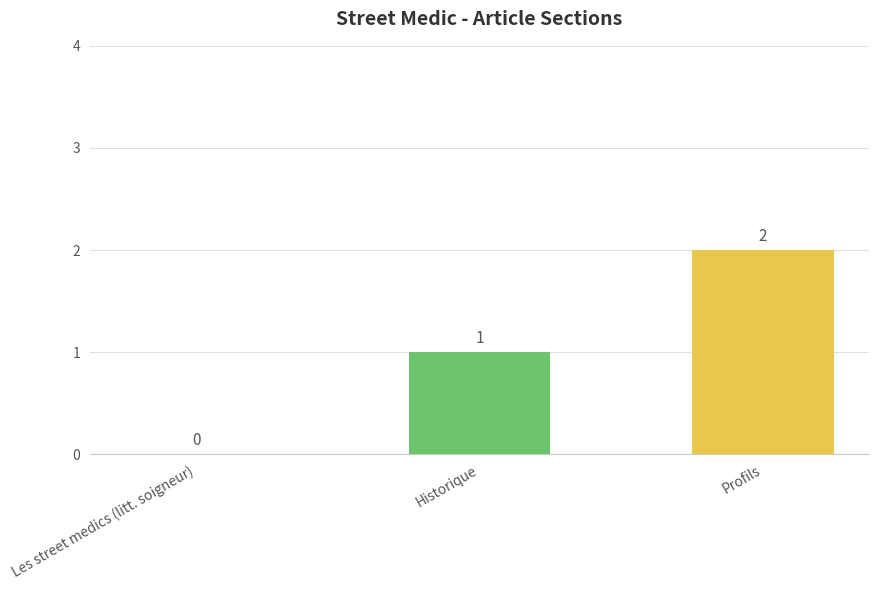

Which category has the highest value across all series?

Profils